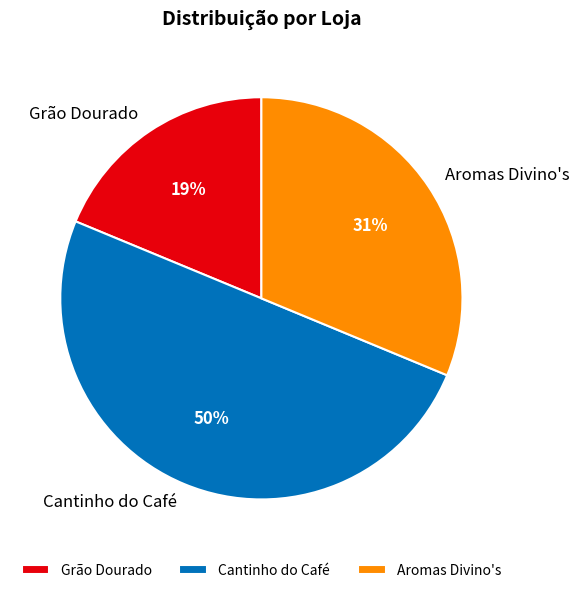

Which slice is the largest?

Cantinho do Café